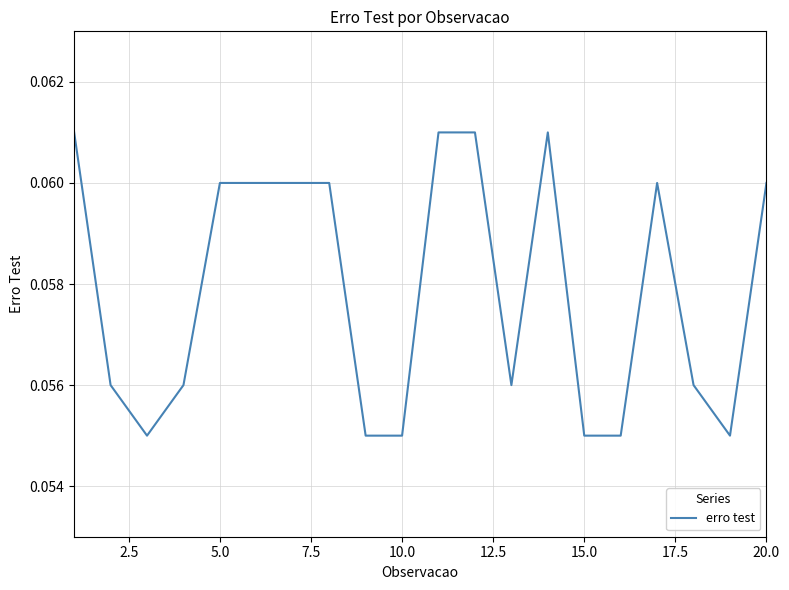

Reading left to right, what are all the values shown in this chart?

0.1	0.1	0.1	0.1	0.1	0.1	0.1	0.1	0.1	0.1	0.1	0.1	0.1	0.1	0.1	0.1	0.1	0.1	0.1	0.1